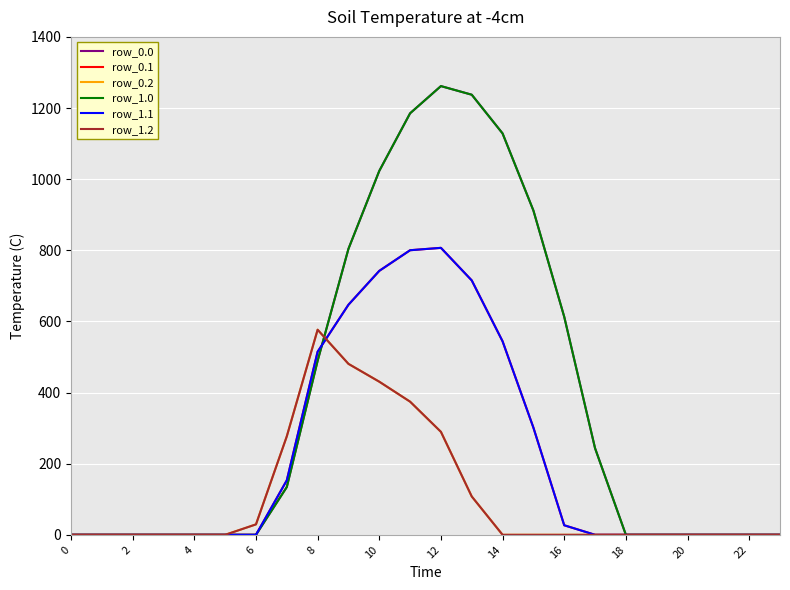

What is the difference between the maximum and minimum values in the row_0.2 series?

576.6